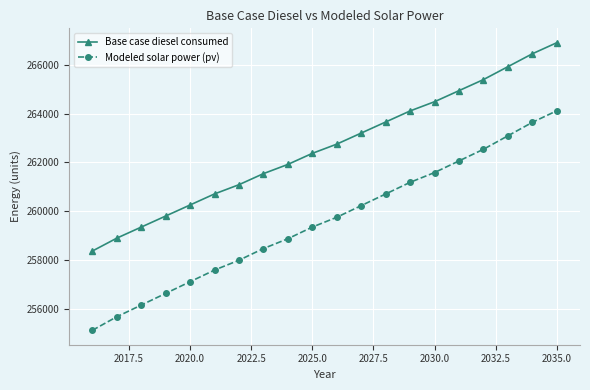

What is the value of the Modeled solar power (pv) point at the 1st from the left?

255117.8